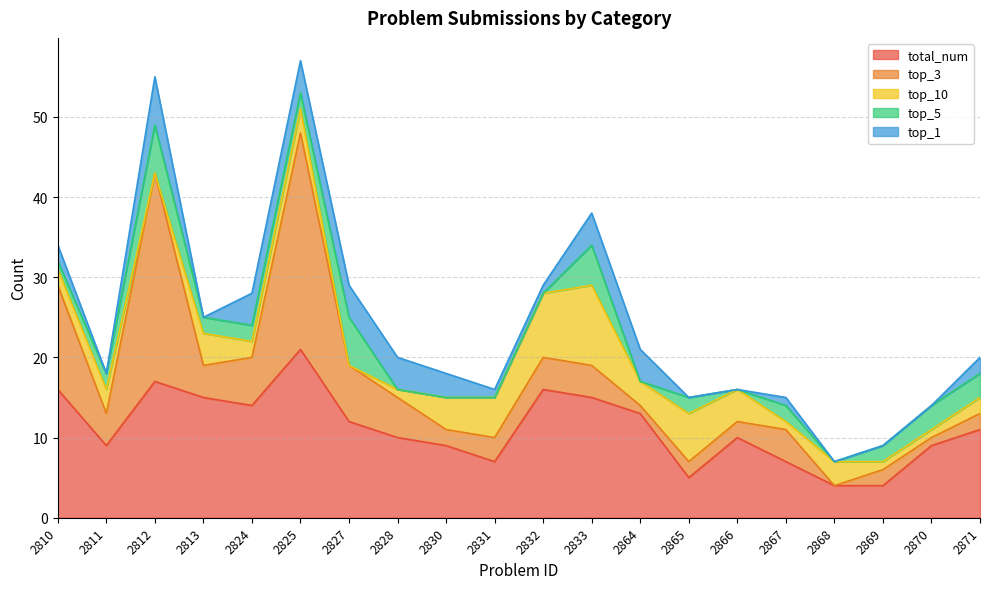

In top_5, how many points are lower than both neighbors (excluding endpoints)?

3